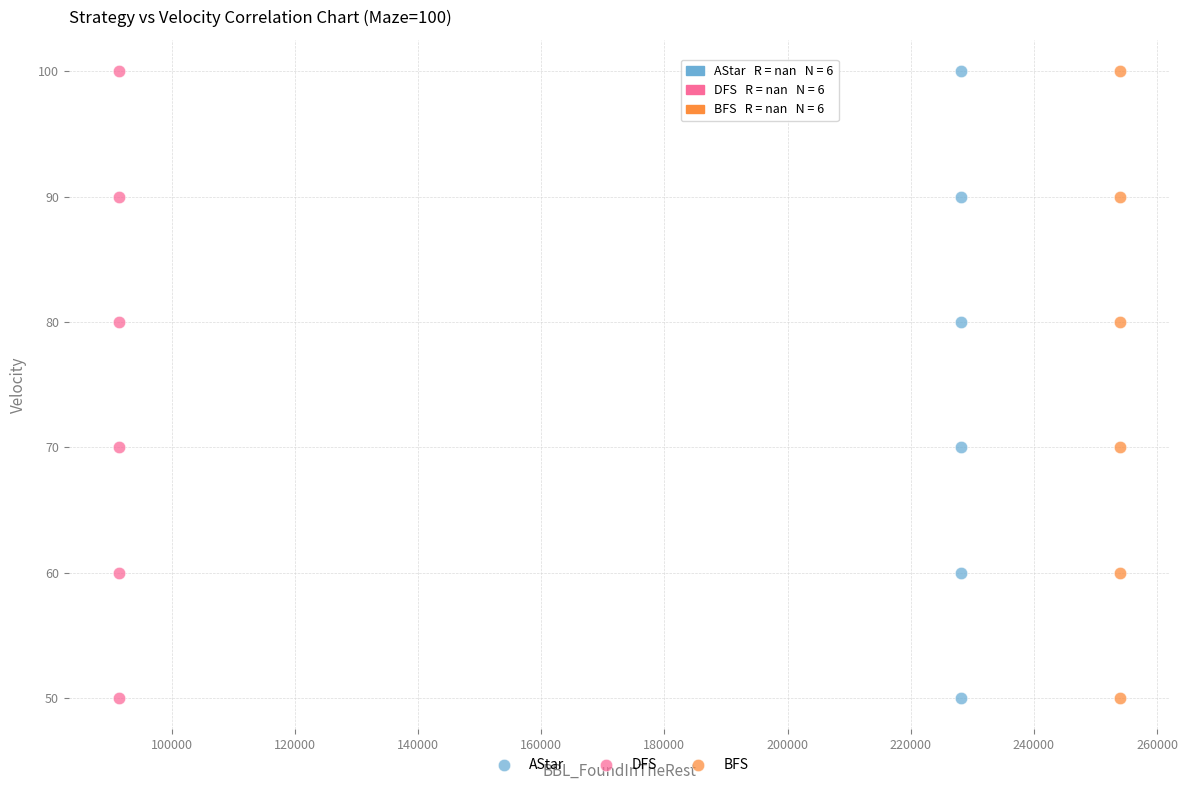

What are all the series names shown in the legend?

AStar, DFS, BFS